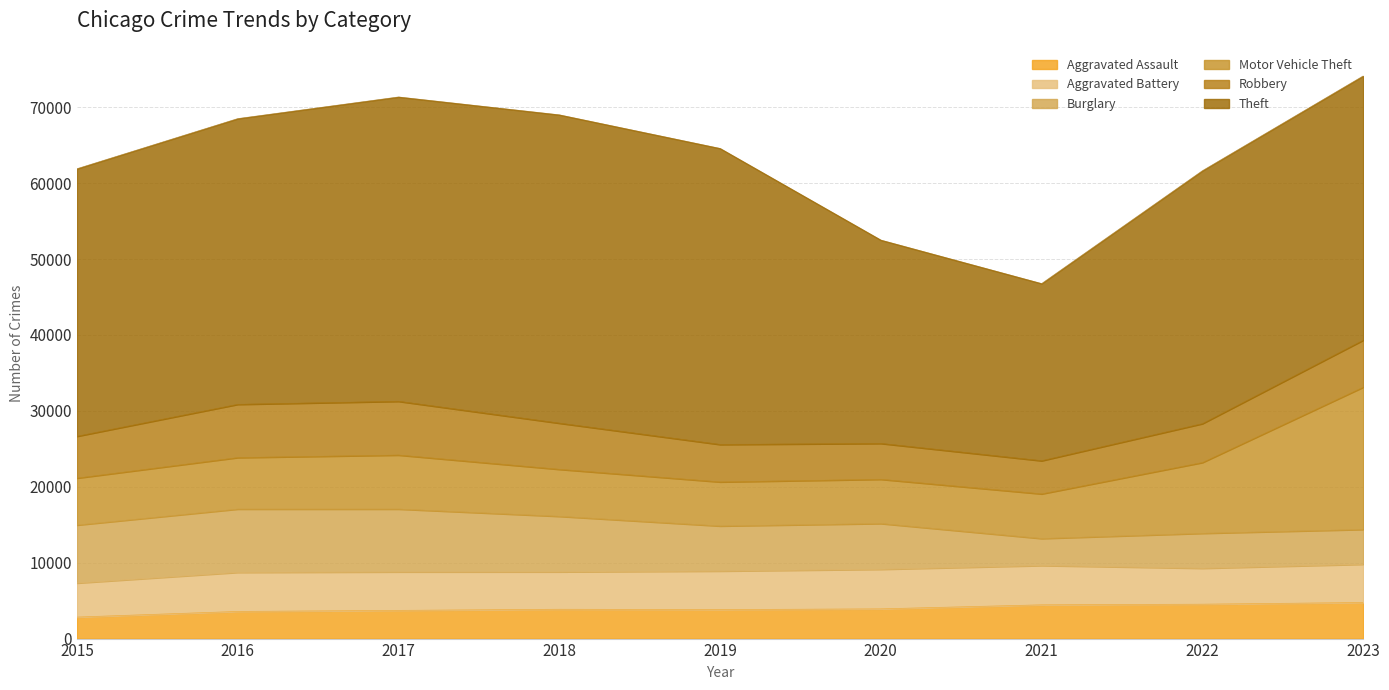

Reading right to left, extract all data points from this chart.

Aggravated Assault: 4757	4533	4449	3918	3820	3865	3717	3579	2836
Aggravated Battery: 5037	4734	5176	5213	5080	4928	5072	5147	4483
Burglary: 4589	4606	3563	6030	5939	7317	8280	8342	7642
Motor Vehicle Theft: 18744	9330	5880	5829	5805	6194	7115	6784	6187
Robbery: 6190	5119	4368	4725	4934	6082	7081	7014	5511
Theft: 34813	33322	23338	26792	39005	40623	40098	37646	35249